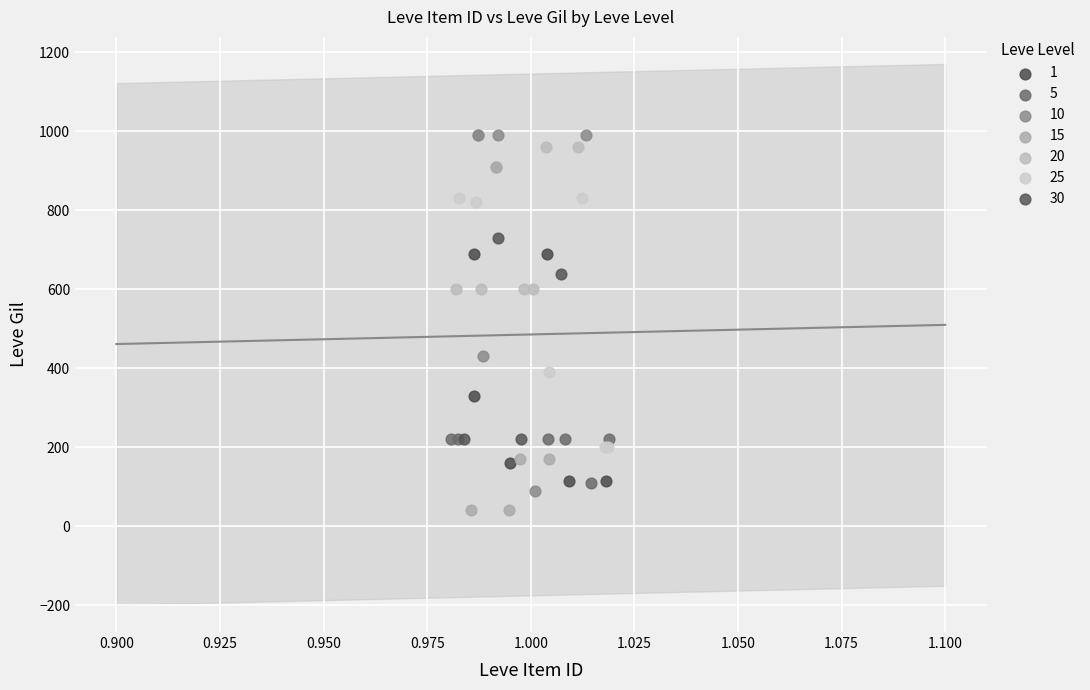

Which series has the largest Y range (max minus min)?

10